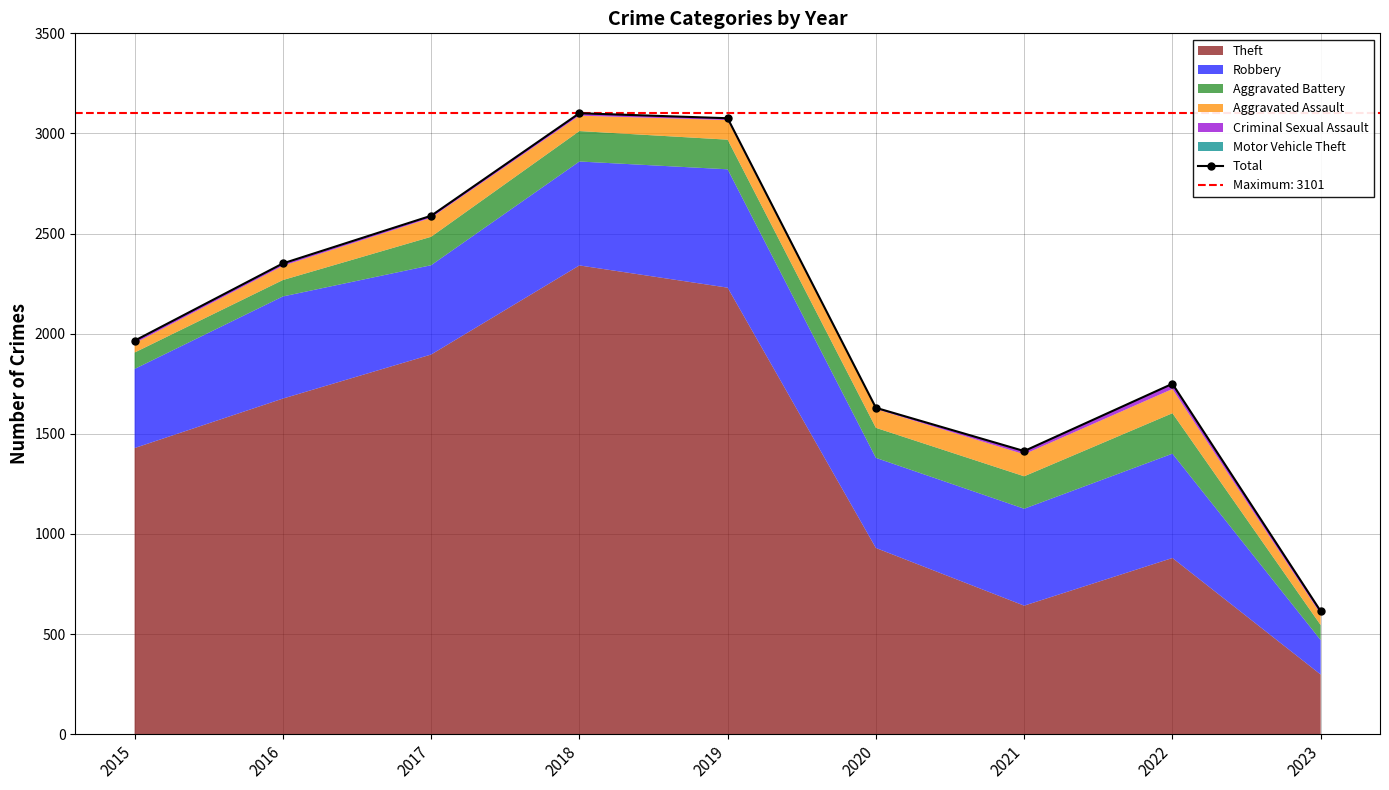

Which has a higher value, 2023 or 2016?

2016